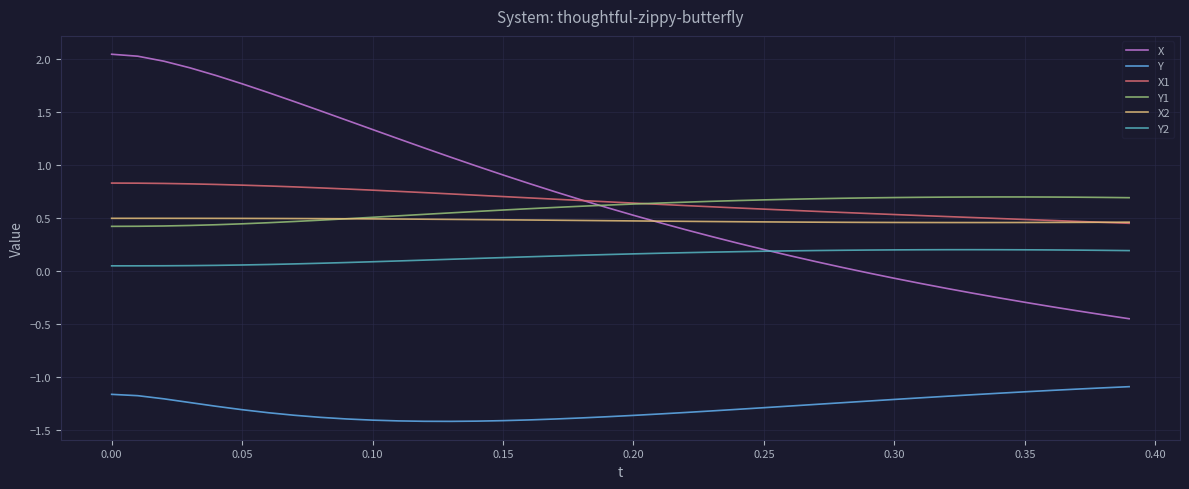

How many categories are shown in the chart?

40